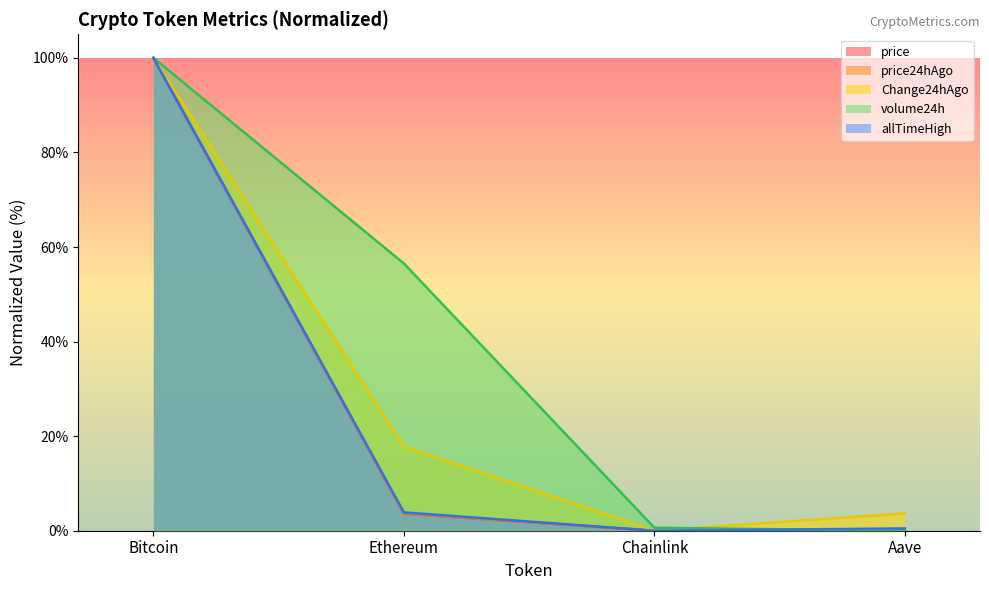

What is the total value across all series at Ethereum?

85.3